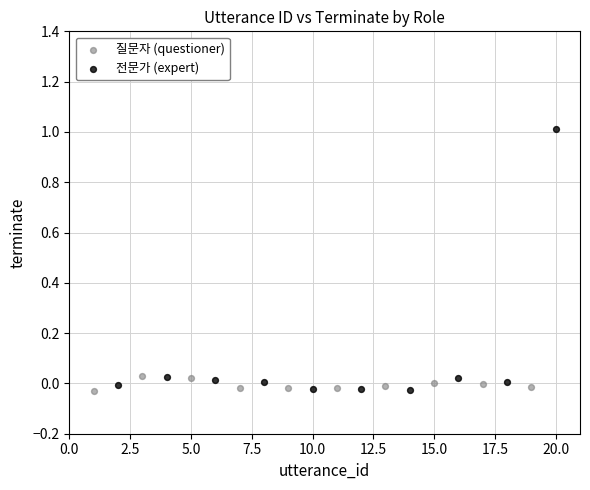

Which series reaches the maximum Y coordinate?

전문가 (expert)